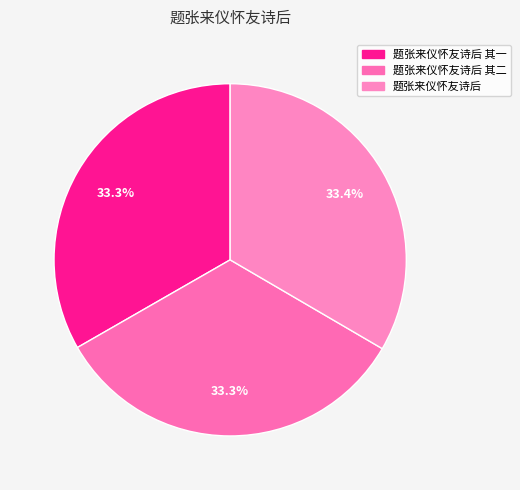

Is the sum of 题张来仪怀友诗后 and 题张来仪怀友诗后 其二 greater than half?

Yes